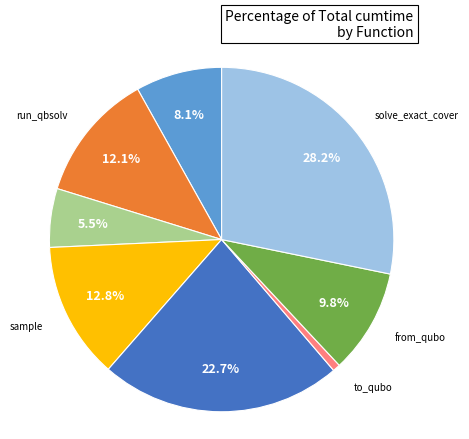

How many segments does this pie chart have?

8